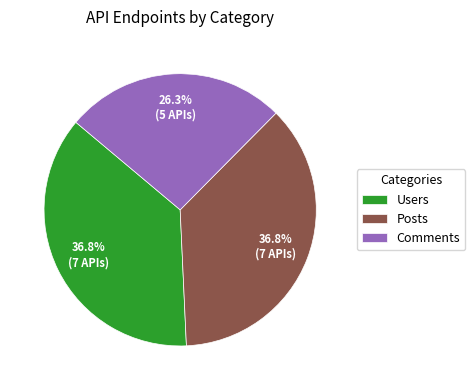

Do Users and Posts together represent more than half of the pie?

Yes